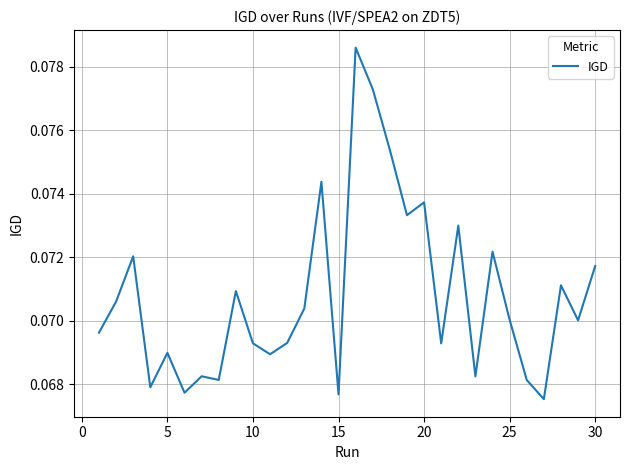

How many points are higher than both their immediate neighbors (excluding endpoints)?

10